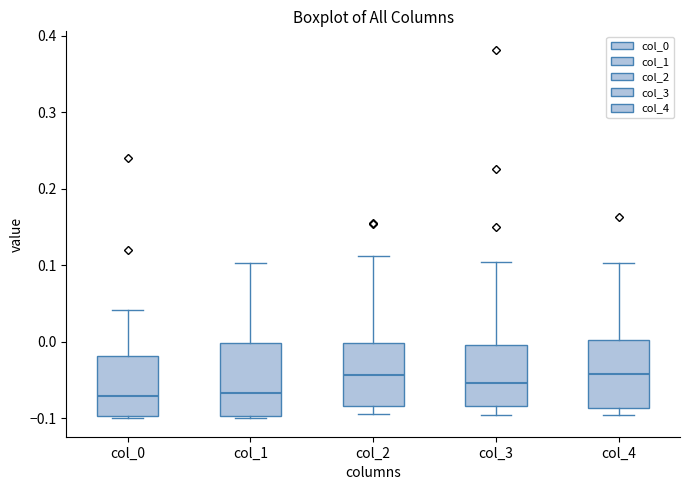

Where does the median line of the box for col_2 sit on the y-axis? The values are not printed on the chart, so give them approximately, as read against the axis.

-0.04